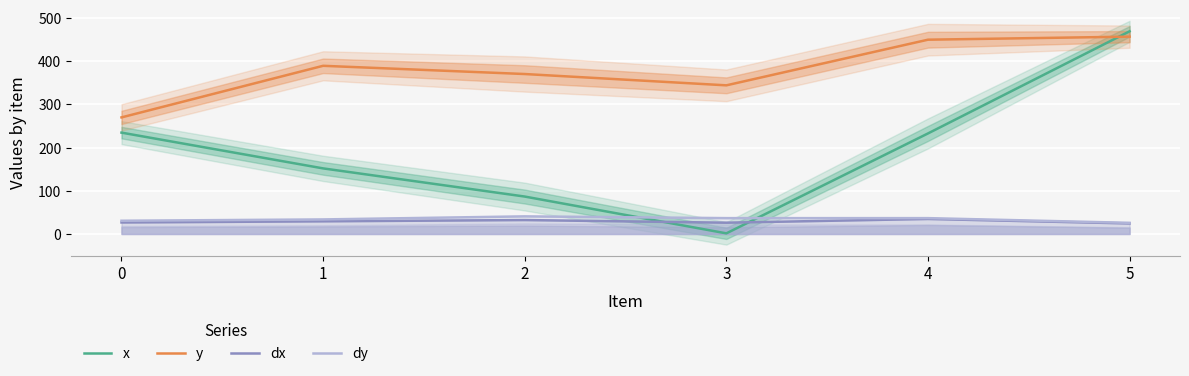

Which series ends up on top after the final intersection of x and dx?

x